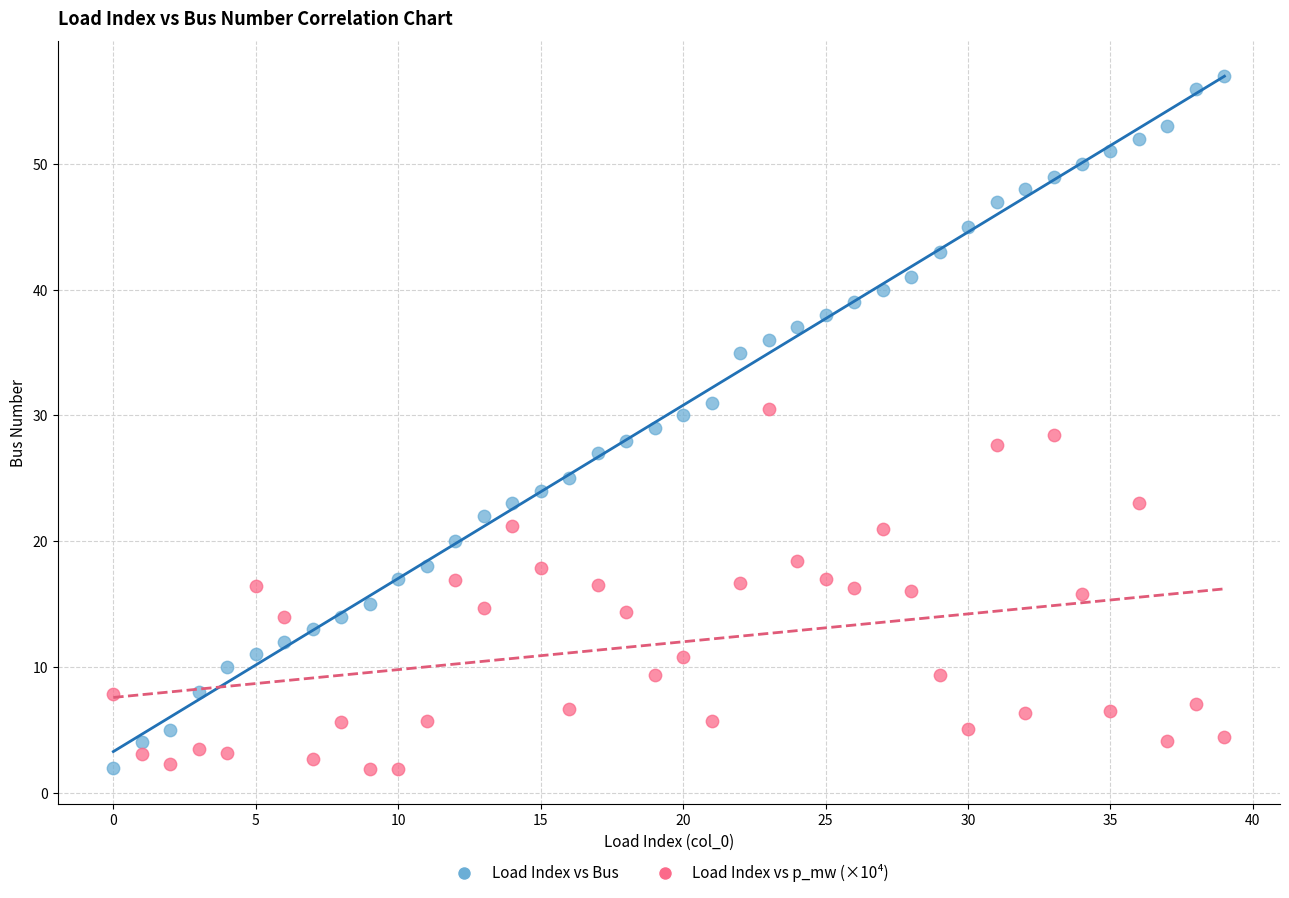

Which series contains the highest Y value?

Load Index vs Bus